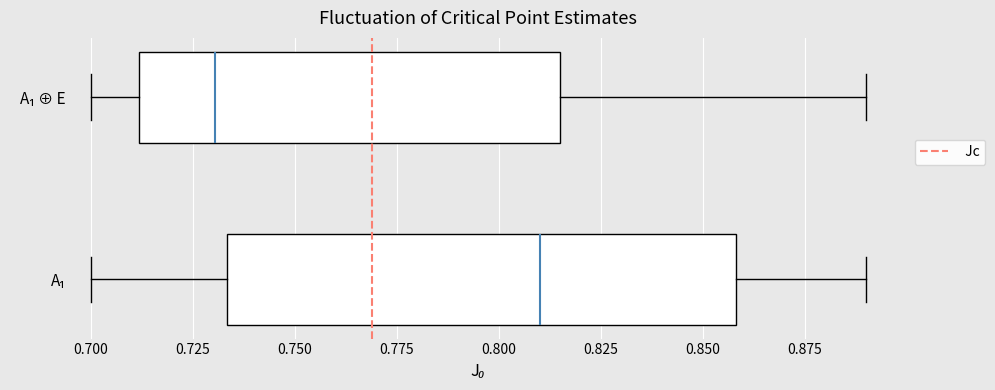

Which box is the widest, from its left edge to its right edge?

A₁